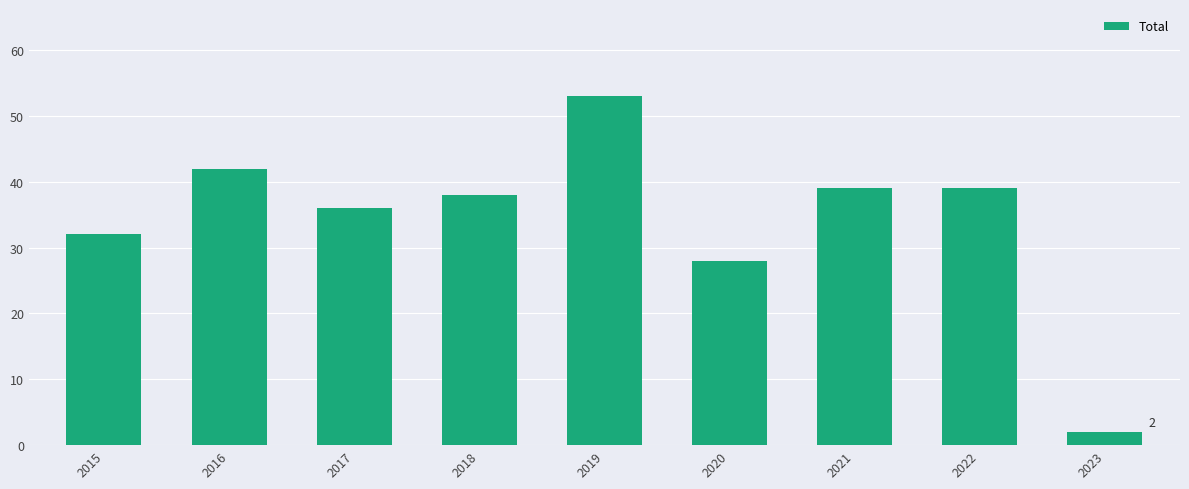

What is the sum of all values?

309